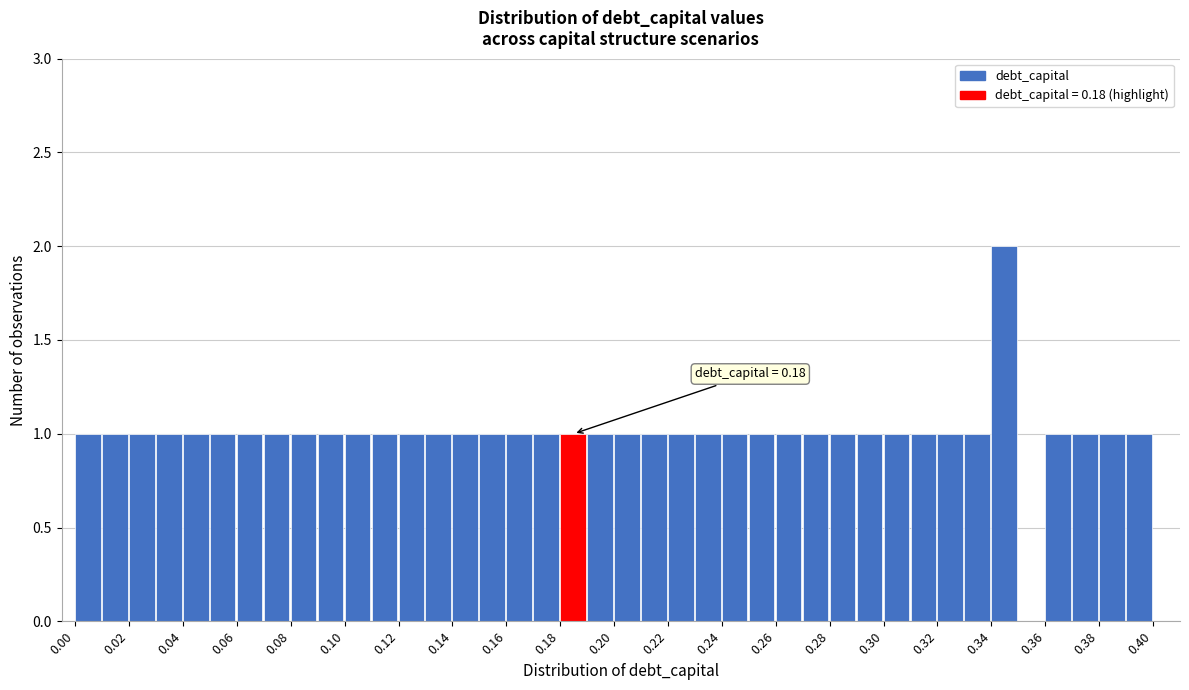

Which range on the x-axis has the tallest bar?

0.34 to 0.35